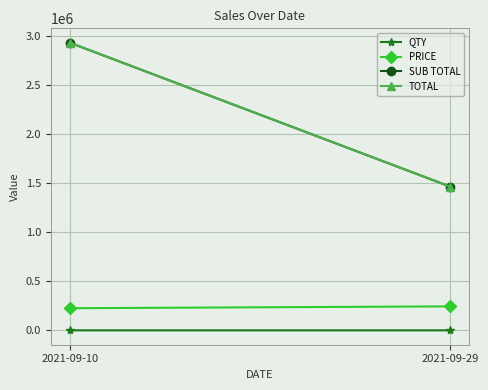

How many lines are shown in the chart?

4